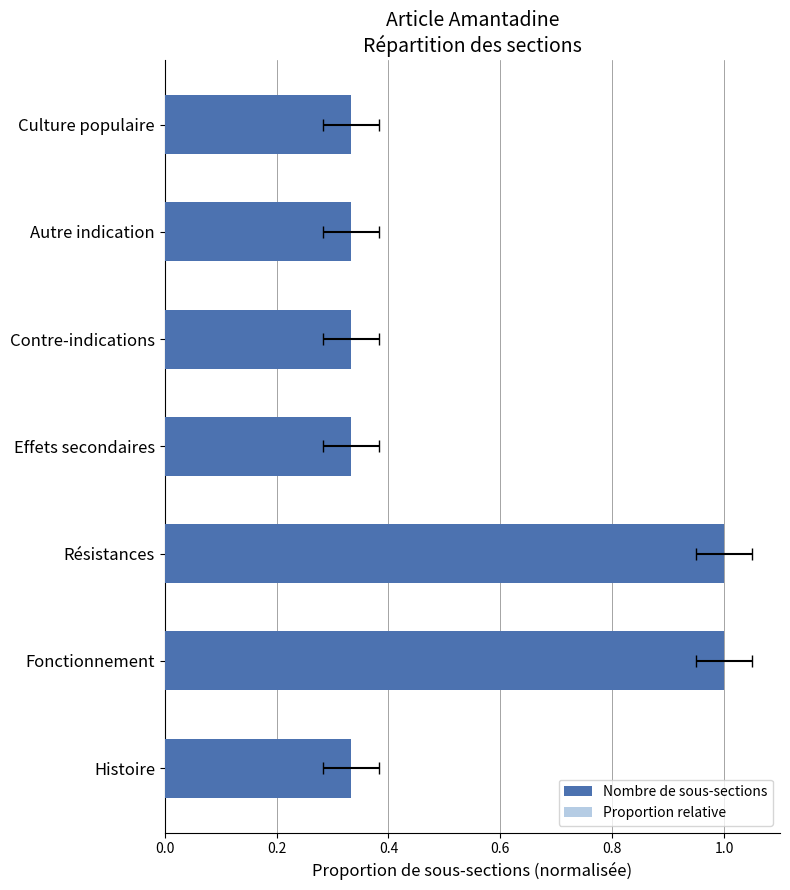

What is the sum of the Nombre de sous-sections values at Effets secondaires and Fonctionnement?

1.3